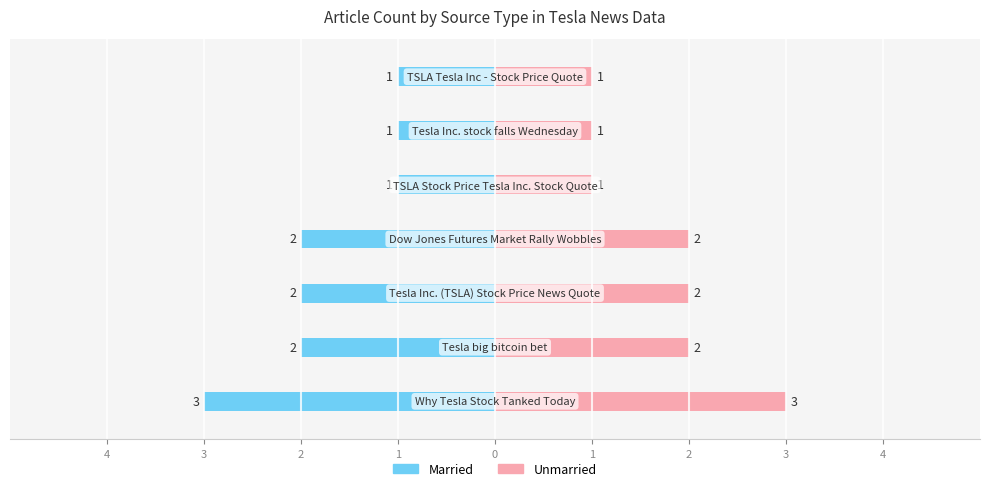

Which series has the largest total across all categories?

Unmarried